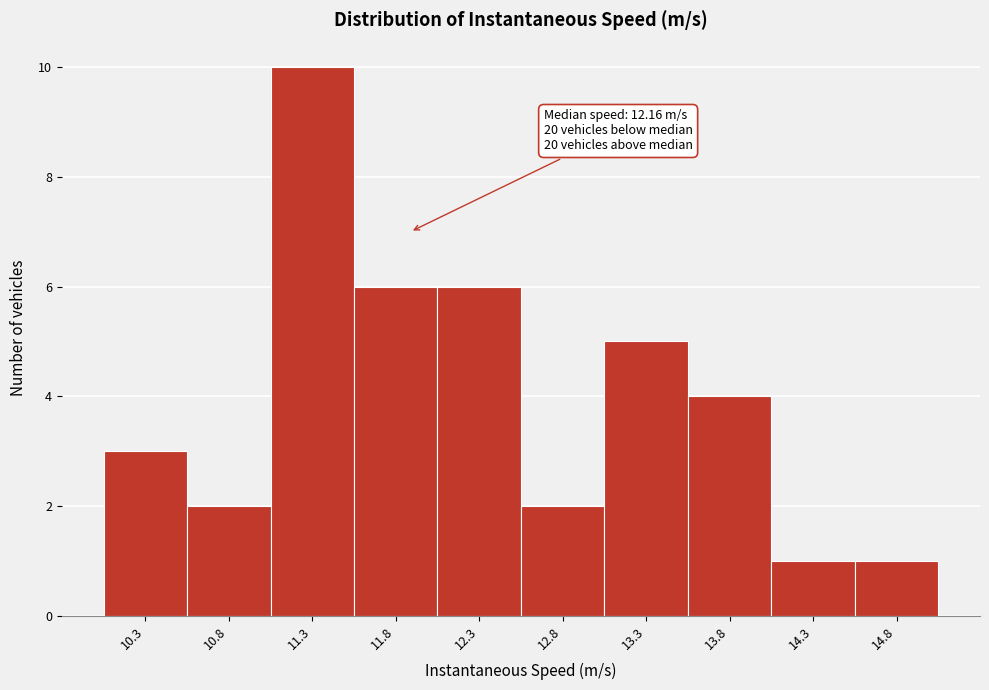

Reading right to left, transcribe all the data shown in this chart.

1	1	4	5	2	6	6	10	2	3